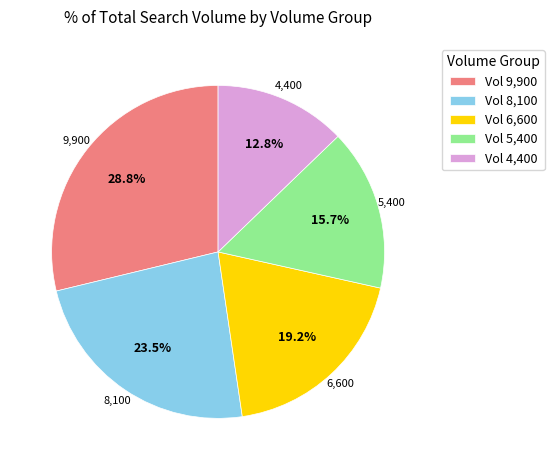

Which has a higher value, Vol 9,900 or Vol 8,100?

Vol 9,900